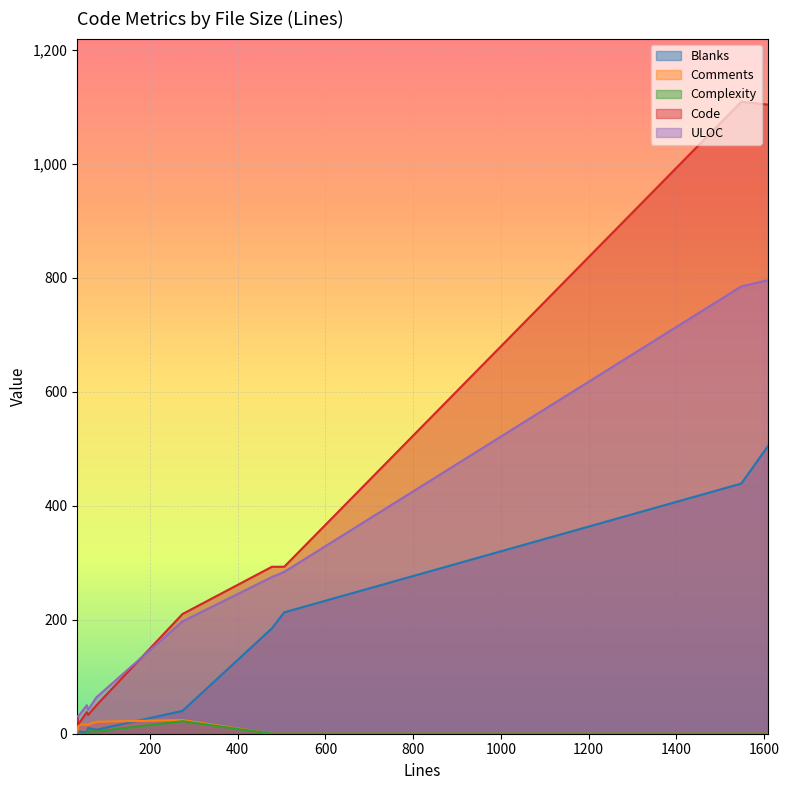

Between 34 and 478, which is larger?

478